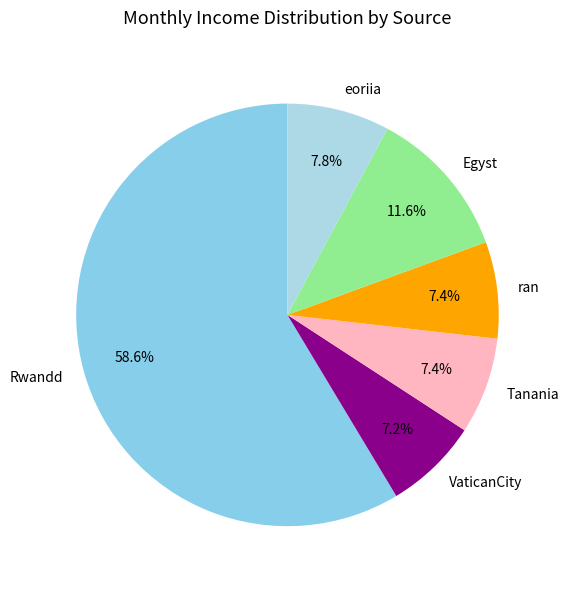

What is the majority slice?

Rwandd